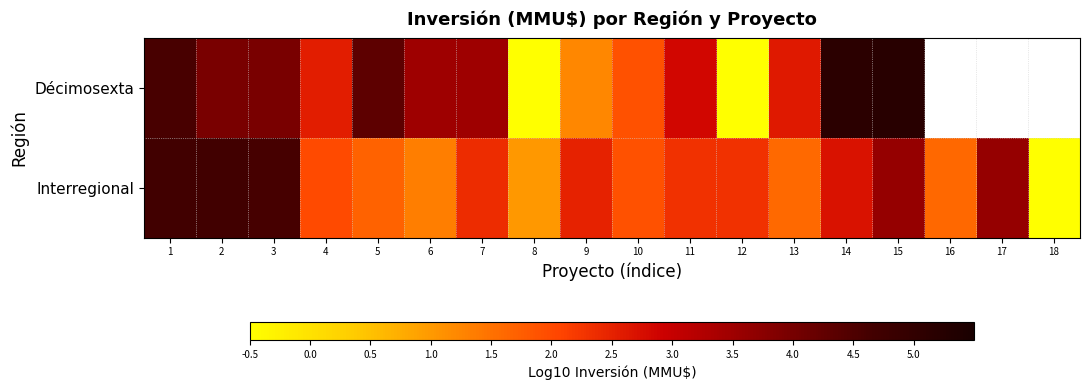

List the series in order of their peak value, lowest first.

Interregional, Décimosexta